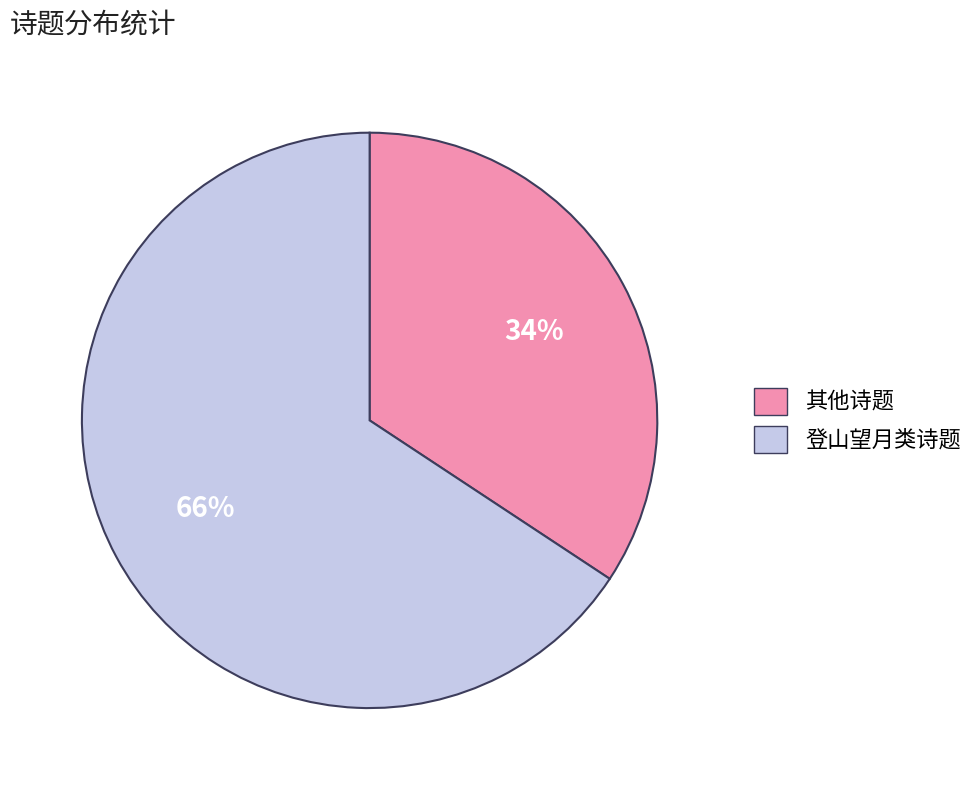

Is there a majority slice in this chart?

Yes